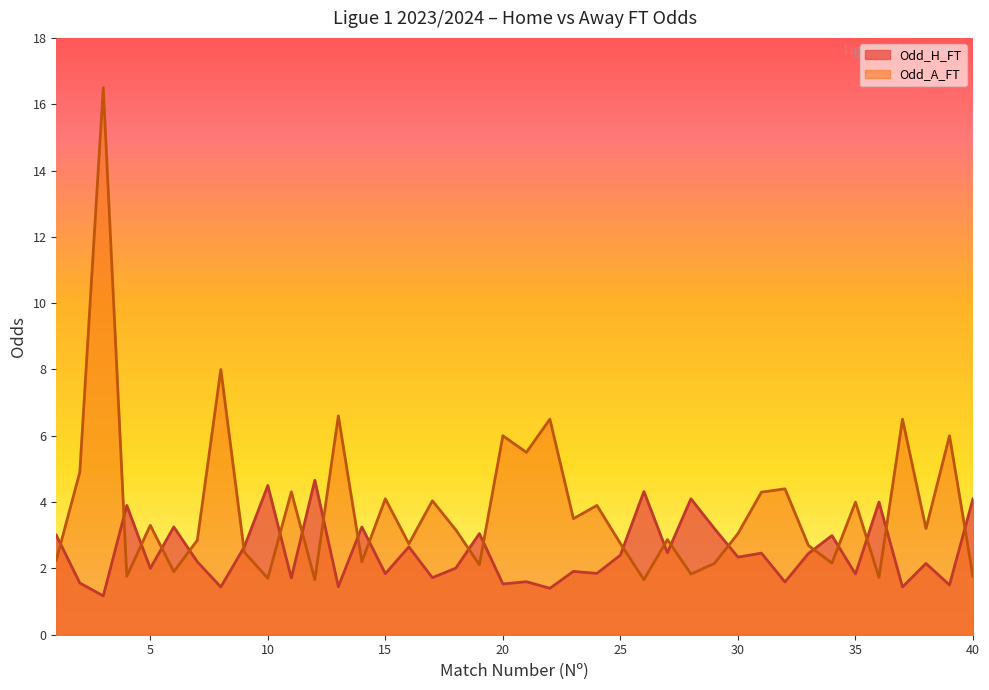

Rank the categories by Odd_A_FT value from lowest to highest.

12, 26, 10, 36, 40, 4, 28, 6, 19, 29, 34, 14, 1, 9, 33, 16, 25, 7, 27, 30, 18, 38, 5, 23, 24, 35, 17, 15, 31, 11, 32, 2, 21, 20, 39, 22, 37, 13, 8, 3